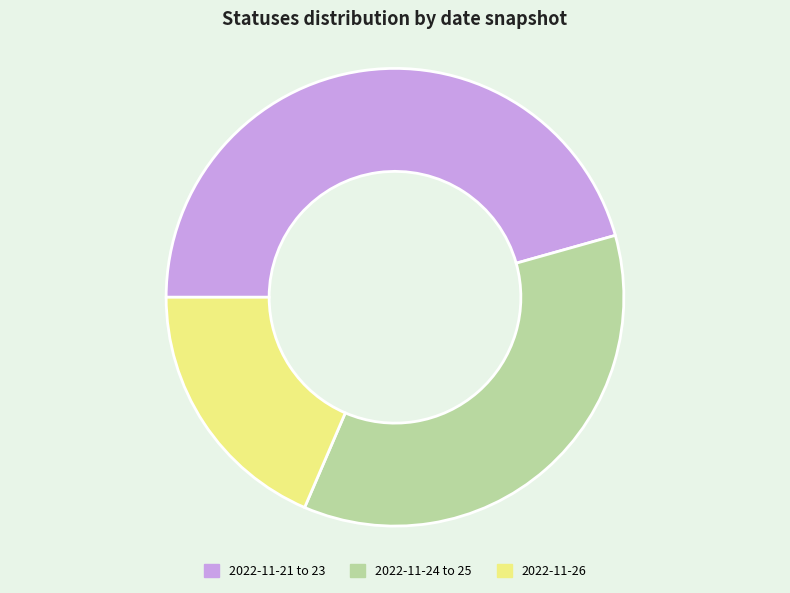

How many slices are in this pie chart?

3